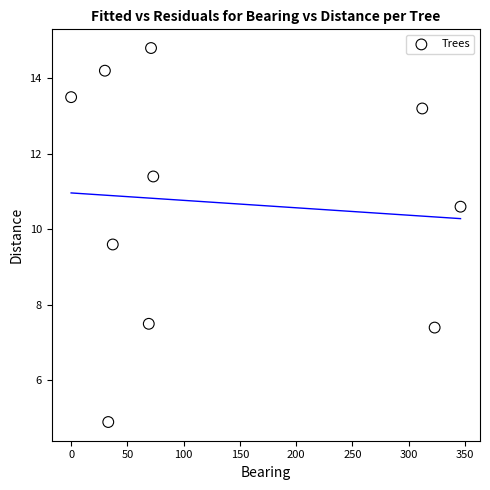

What Y value in the scatter plot is closest to 9?

9.6